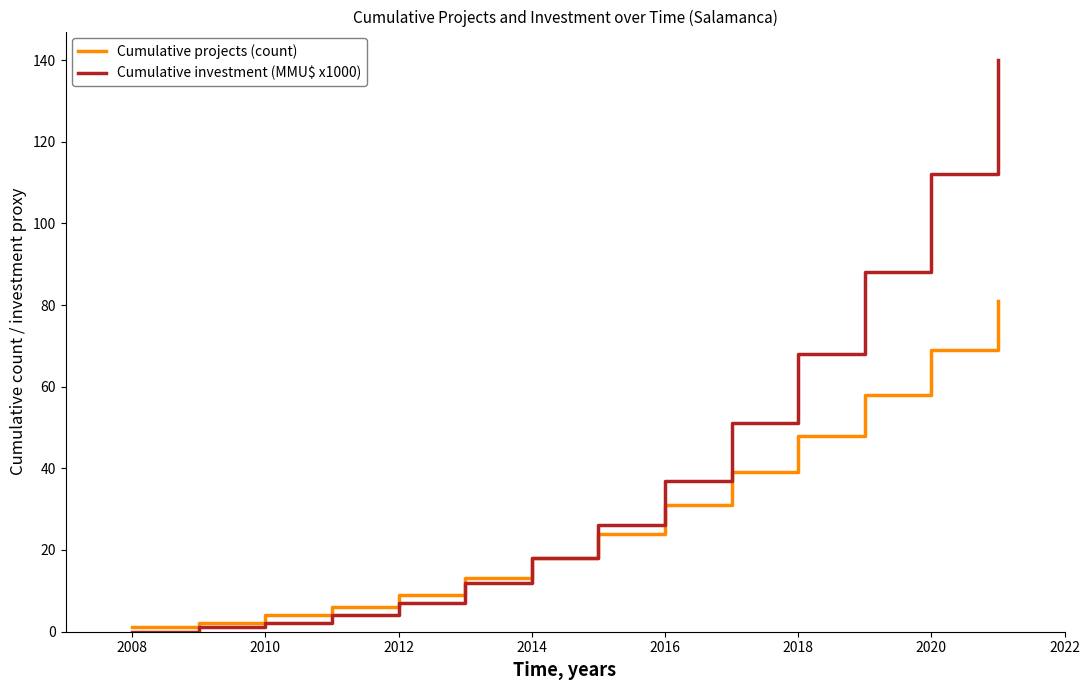

What is the maximum value for Cumulative investment (MMU$ x1000)?

140